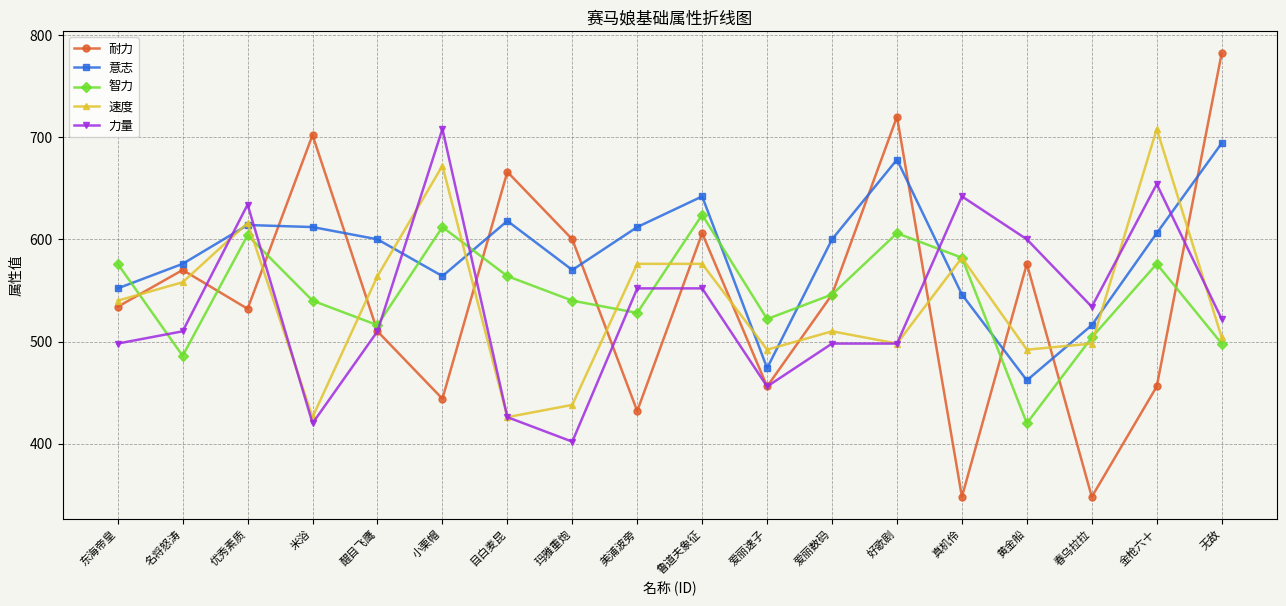

Which series changed the most between 爱丽数码 and 春乌拉拉?

耐力